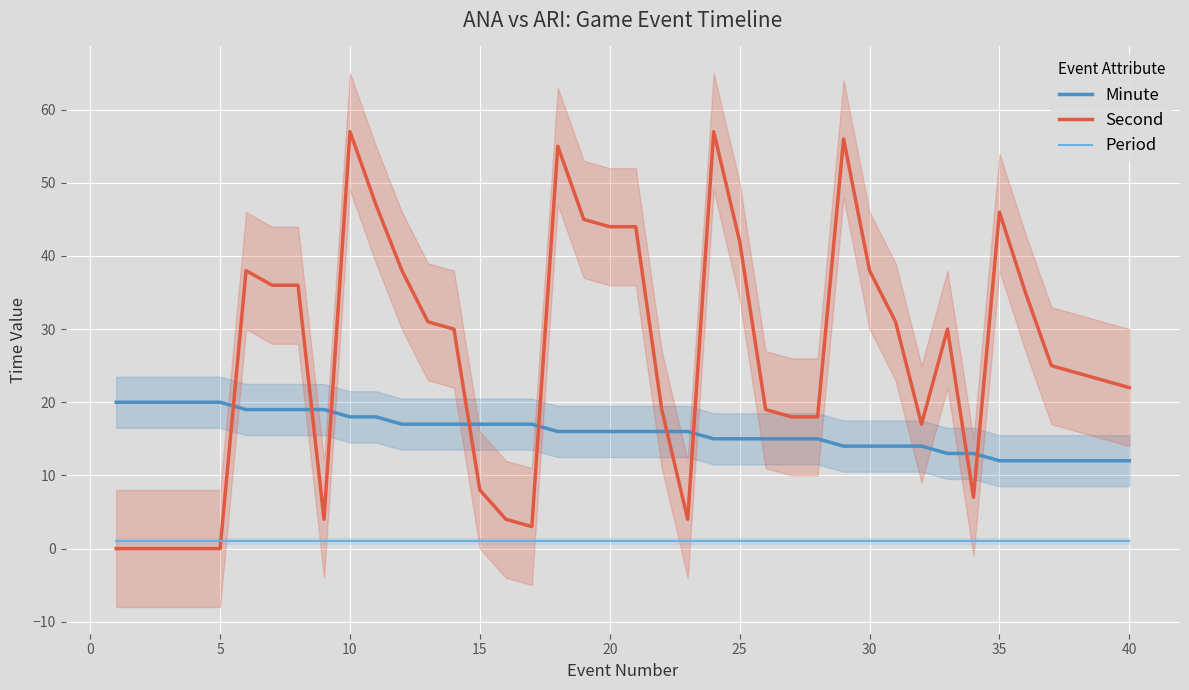

The Second series shows 42 at 25. True or false?

True